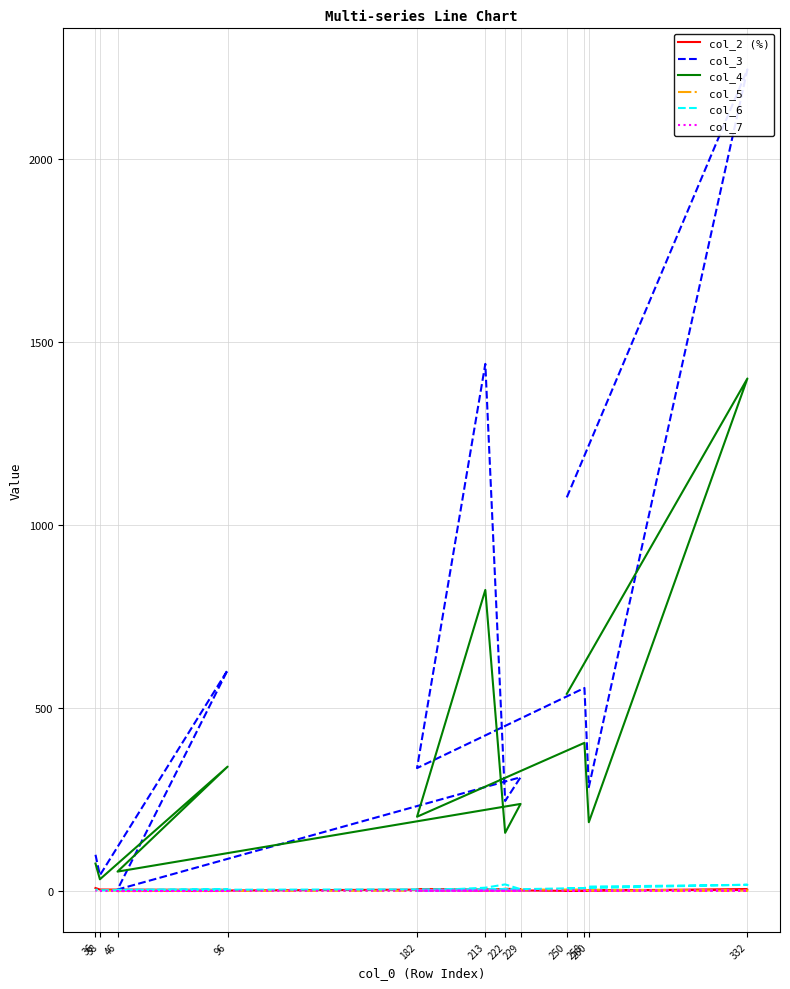

True or false: col_7 has a value of 1 at 222.

False